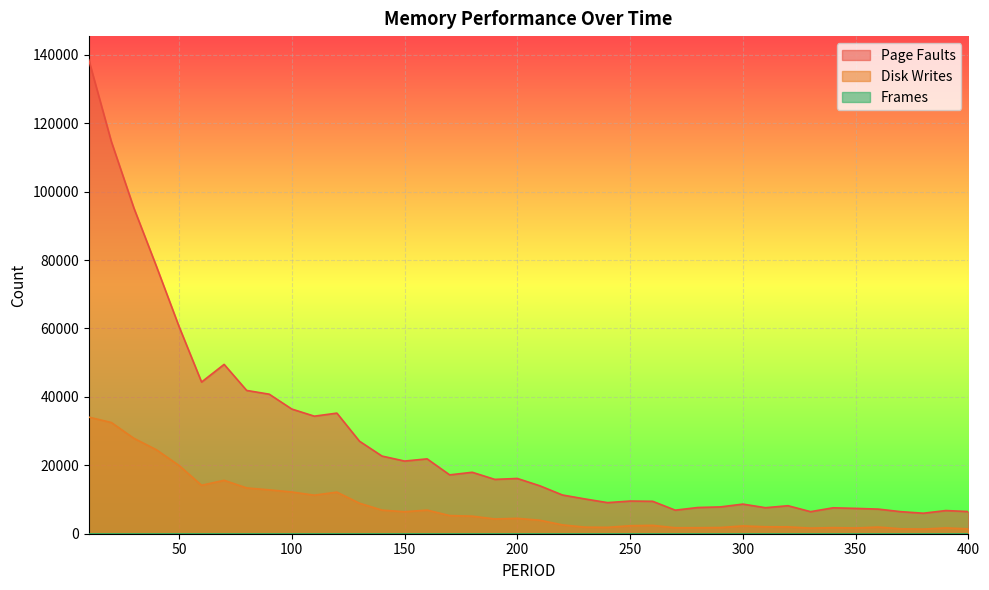

Reading right to left, transcribe all the data shown in this chart.

PAGE FAULTS: 6477	6774	5990	6449	7195	7406	7575	6451	8184	7608	8656	7838	7661	6886	9478	9552	9090	10164	11318	14003	16151	15883	17959	17203	21881	21238	22698	27049	35253	34358	36443	40787	41882	49497	44338	60587	78134	95183	114632	138523
DISK WRITES: 1419	1690	1357	1436	1946	1672	1781	1636	2006	2028	2286	1810	1751	1744	2445	2338	1865	1920	2583	3937	4492	4310	5135	5307	6901	6426	6895	8921	12161	11264	12198	12822	13382	15609	14162	19955	24534	27886	32506	34081